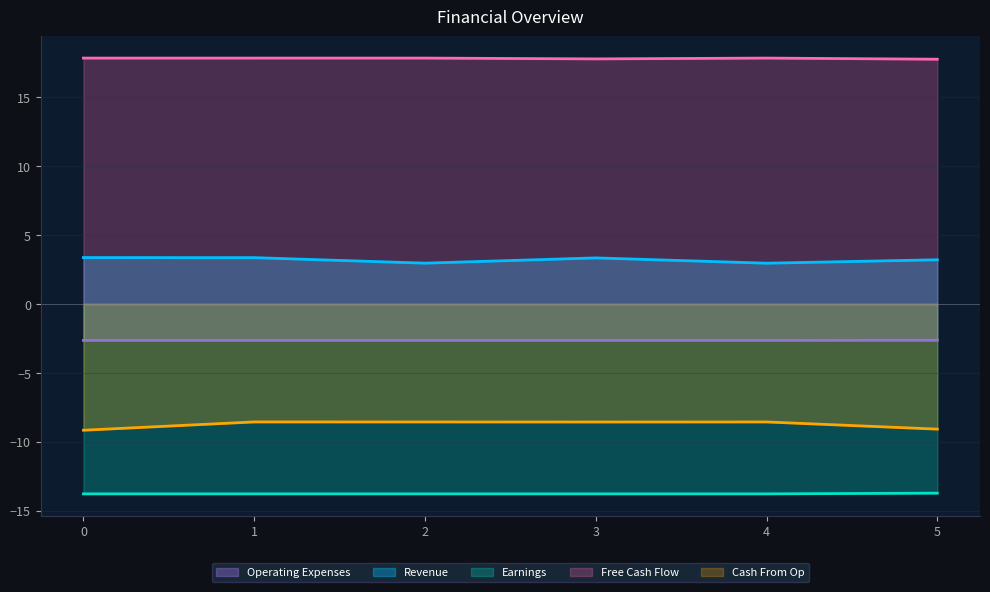

List the series in order of their overall mean, lowest first.

Earnings, Cash From Op, Operating Expenses, Revenue, Free Cash Flow